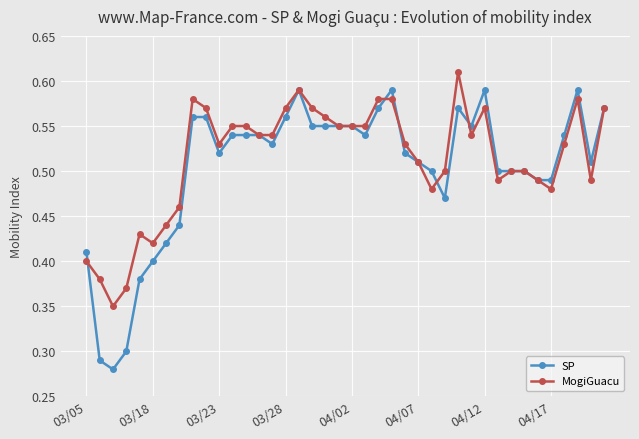

Which series has the widest spread of values?

SP